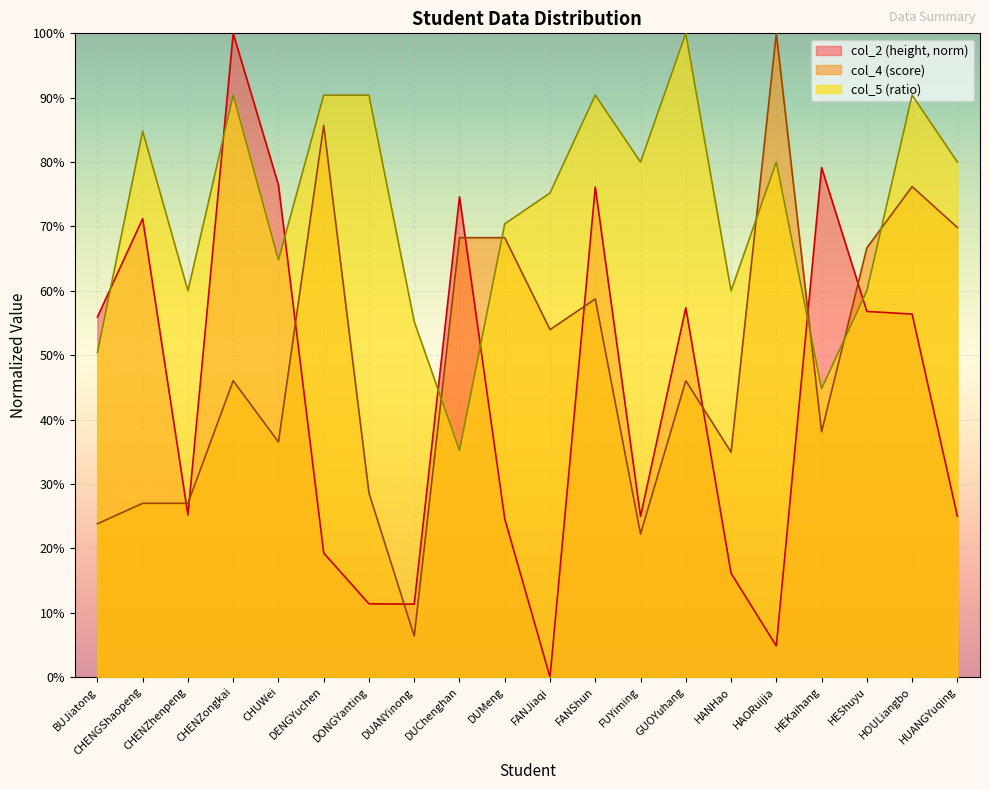

How many interior local valleys does the col_2 series have?

5